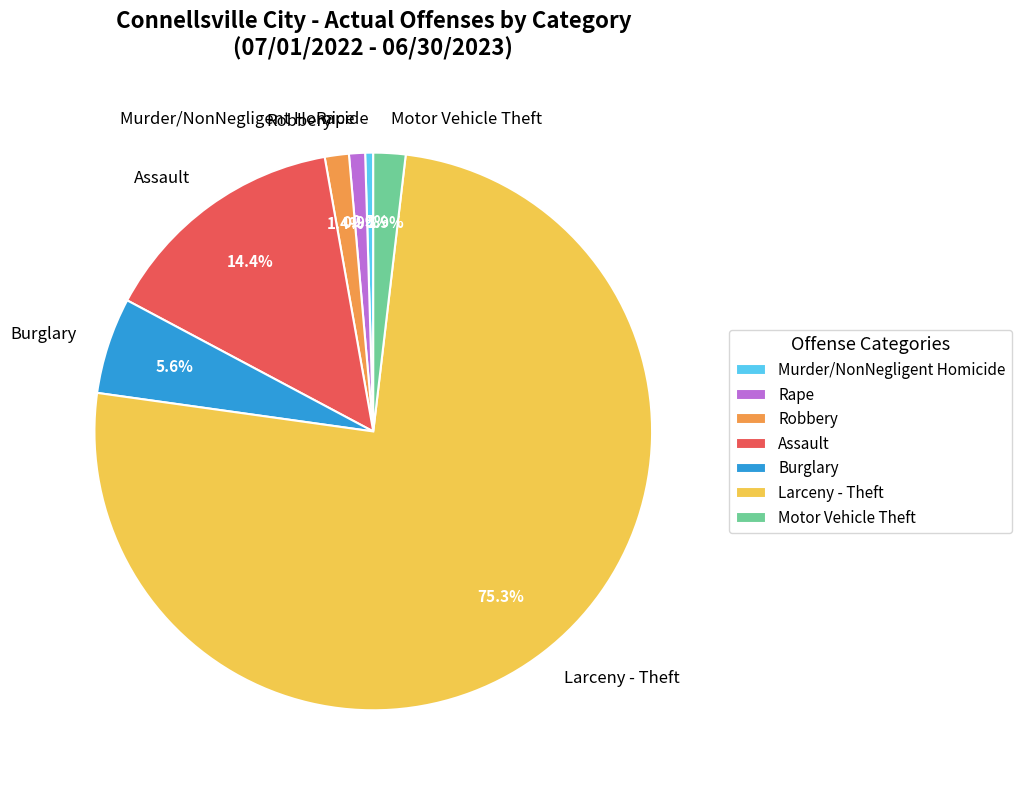

Count the number of slices in the pie.

7